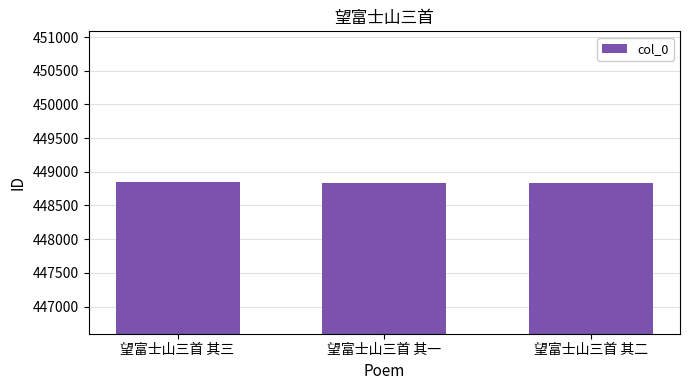

What position from the left is 望富士山三首 其一?

2